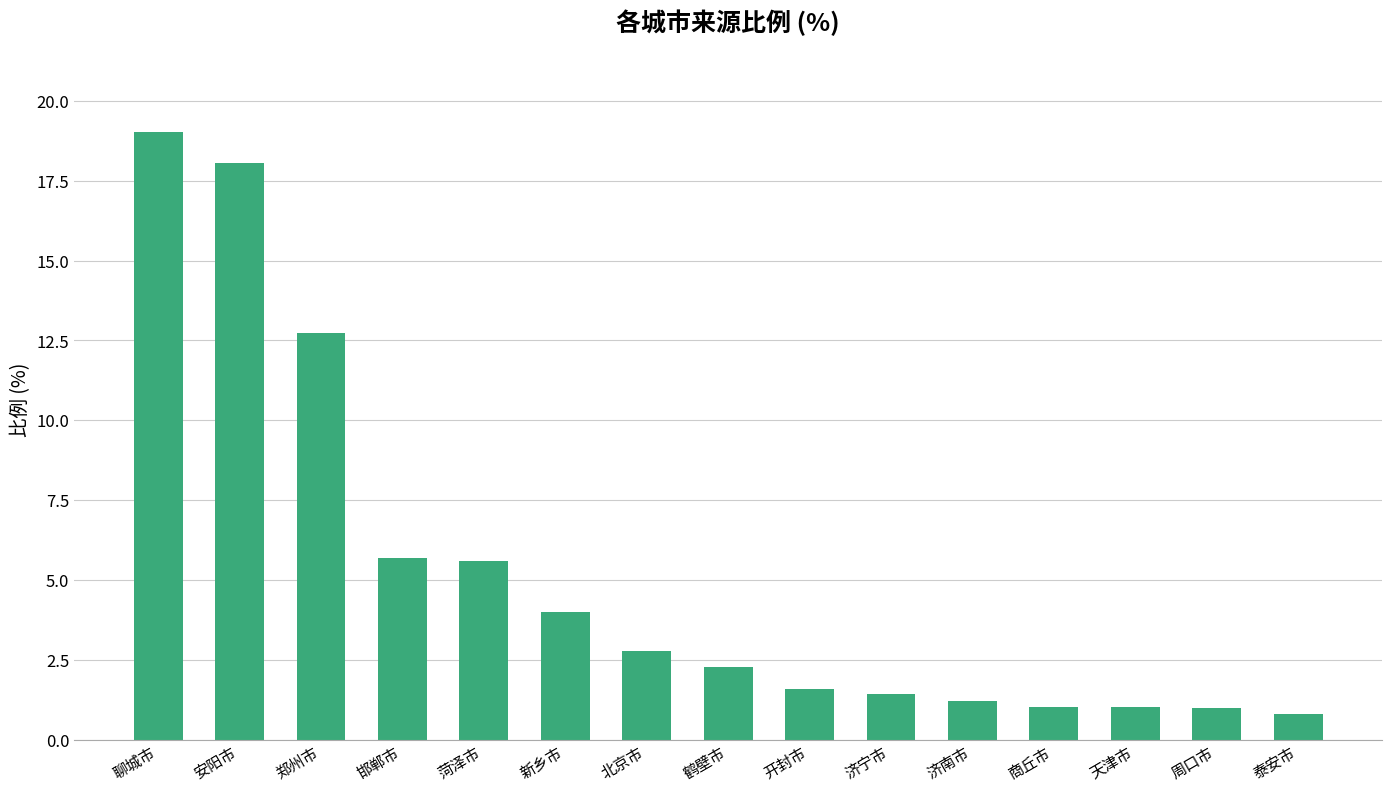

What is the average value?

5.2